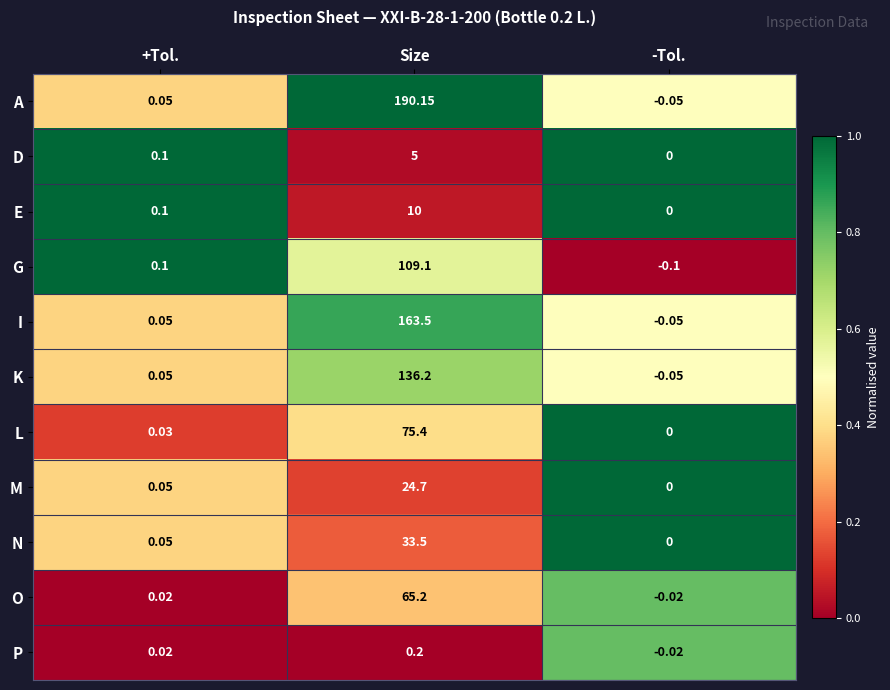

Which series has the largest range (max minus min)?

A